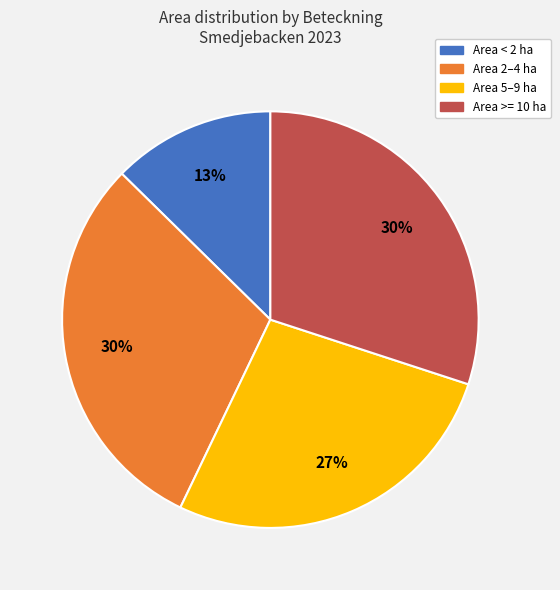

Is there a majority slice in this chart?

No